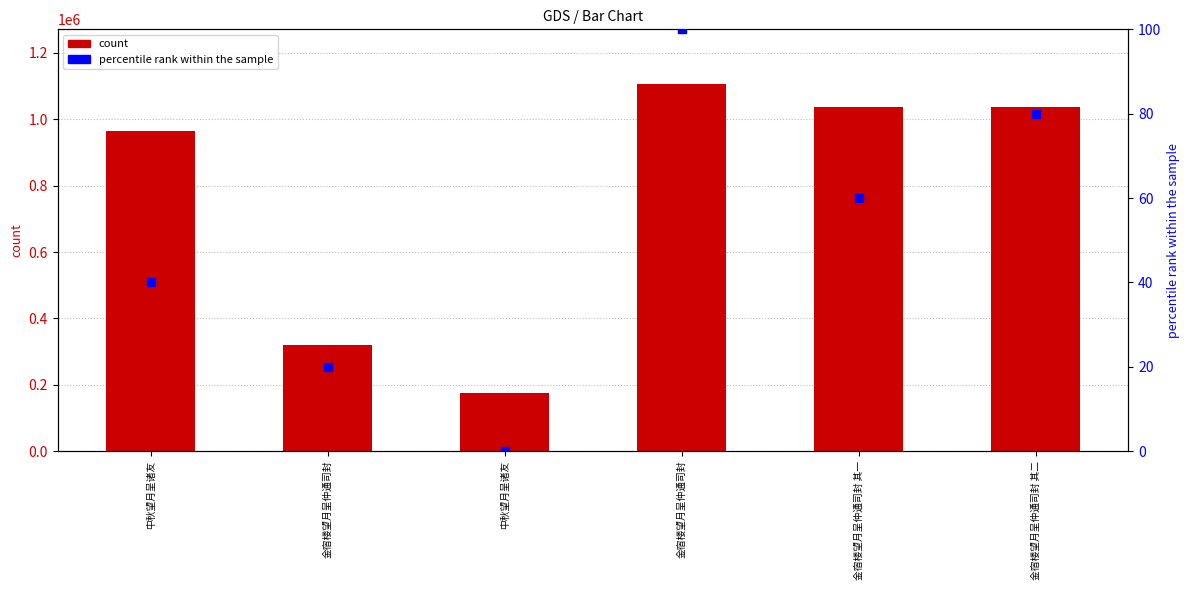

Is the value of col_0 at 金宿楼望月呈仲通司封 greater than the value of percentile rank at 中秋望月呈诸友?

Yes